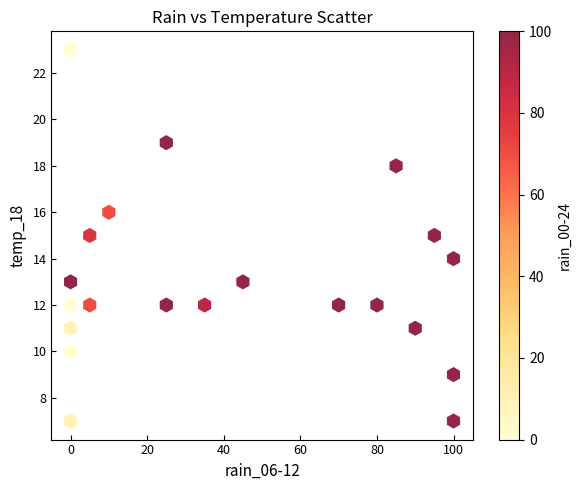

What is the range of X values (max minus min)?

100